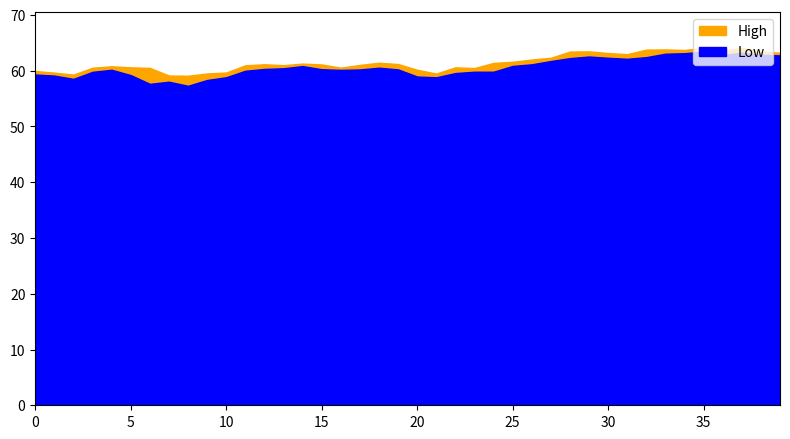

True or false: High and Low cross at least once.

False